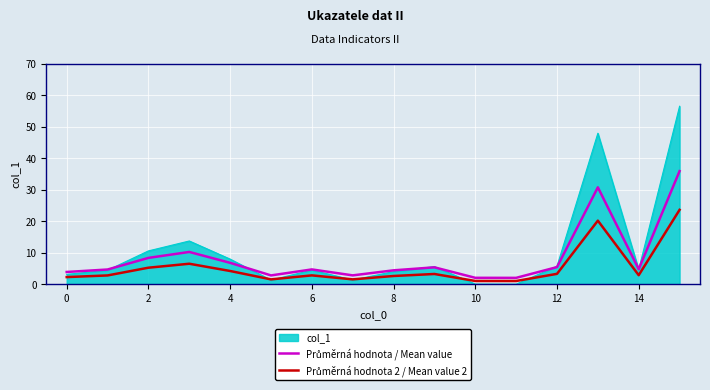

Which series has the widest spread of values?

col_1